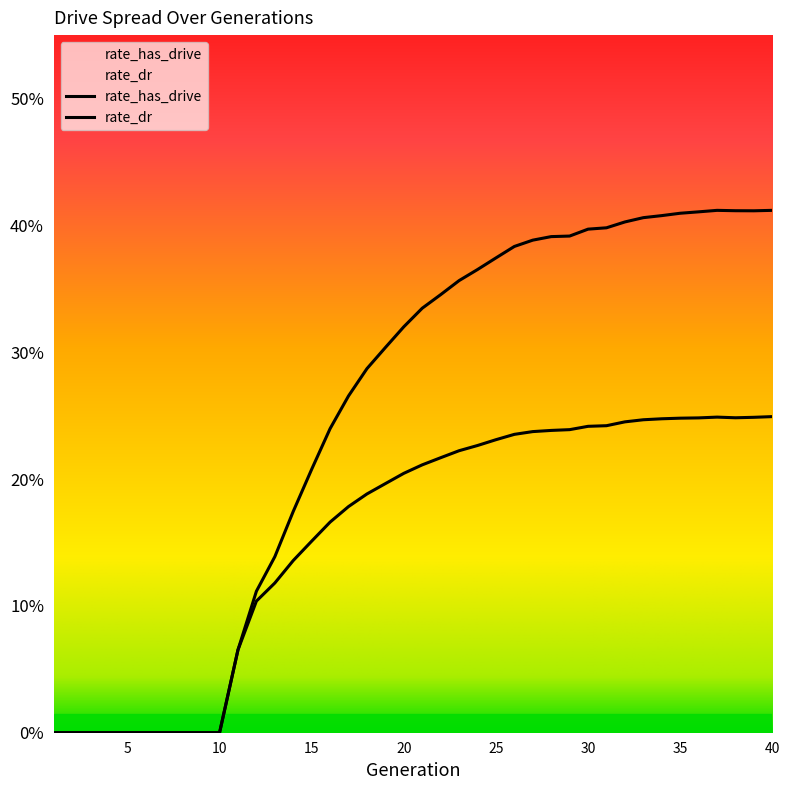

Is the value of rate_dr at 36 greater than the value of rate_has_drive at 4?

Yes